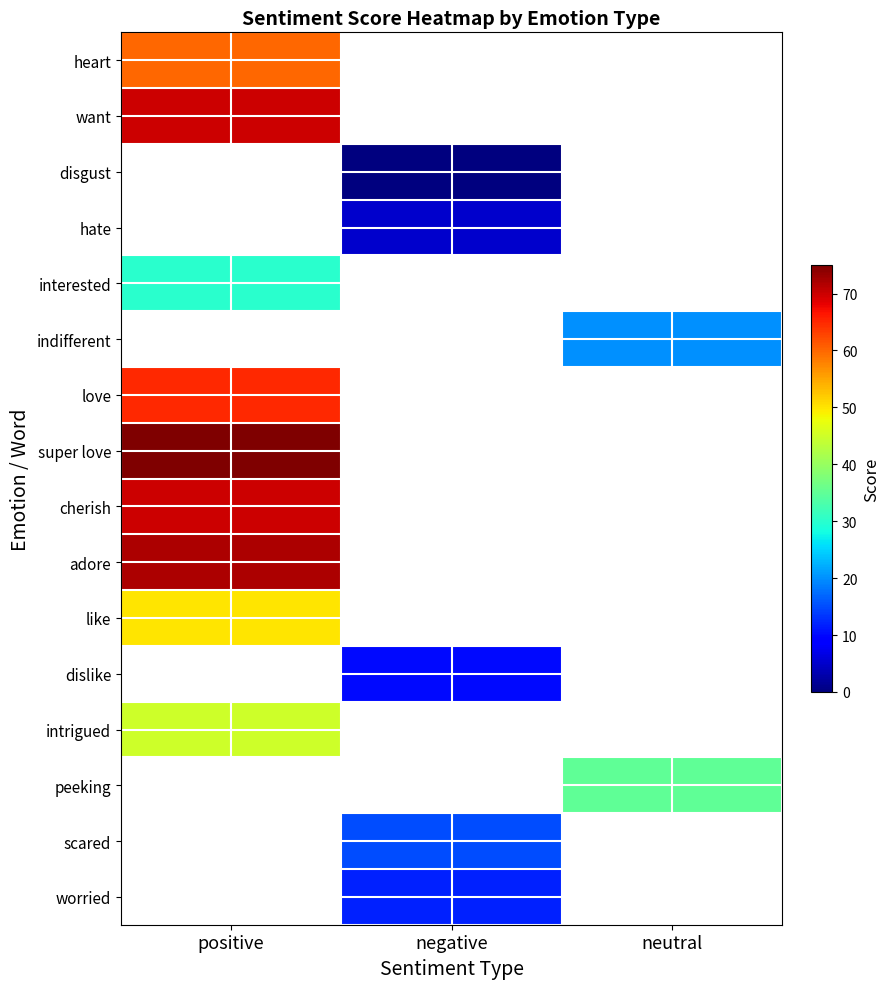

At which category does the chart reach its minimum across all series?

negative